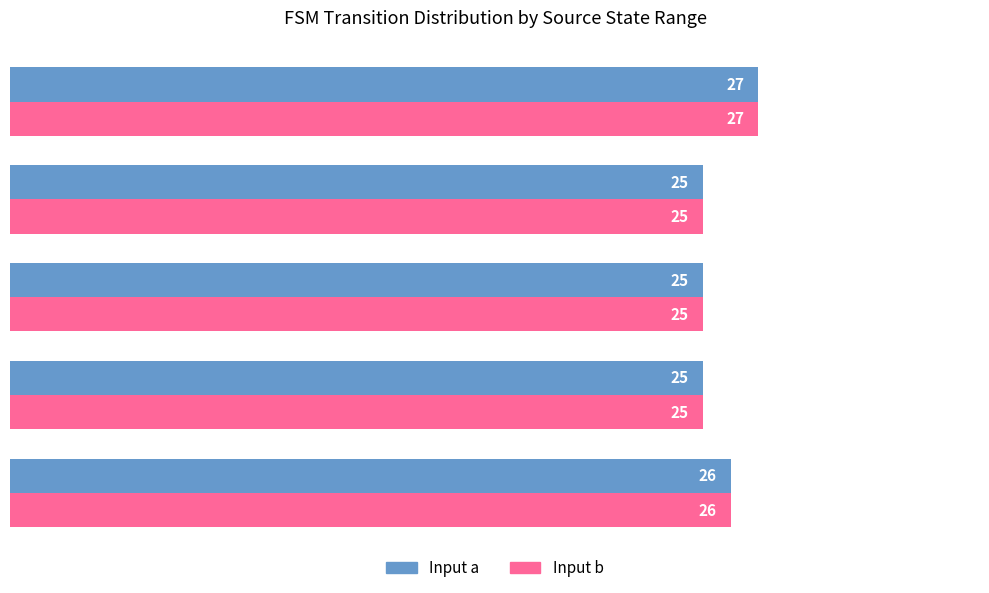

What is the difference between the second highest and minimum values in the Input b series?

1